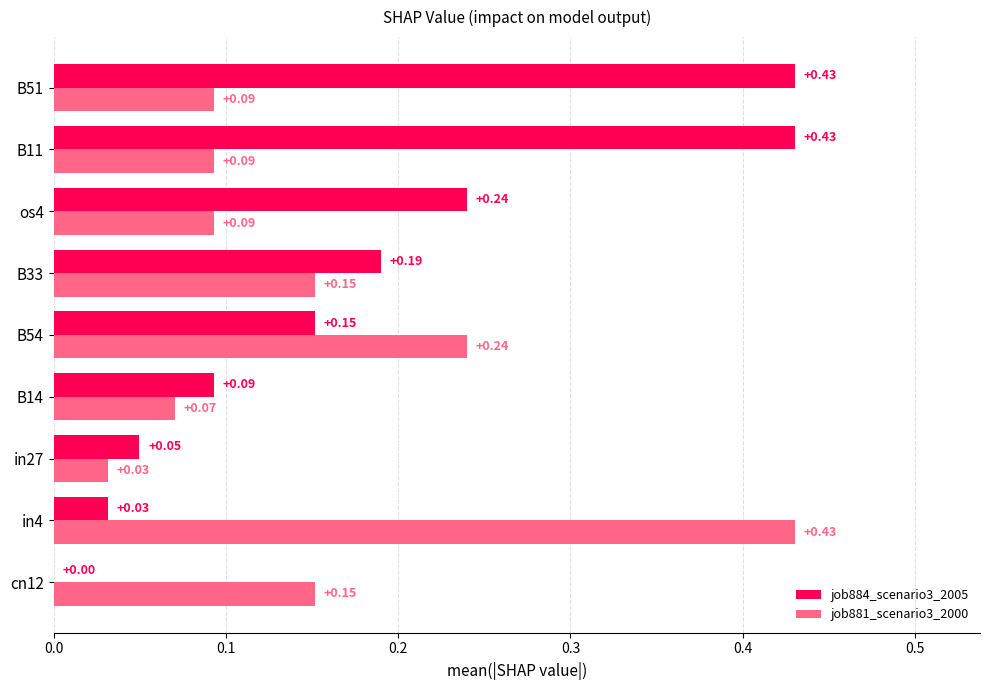

Is the value of job884_scenario3_2005 at in27 greater than the value of job881_scenario3_2000 at B33?

No